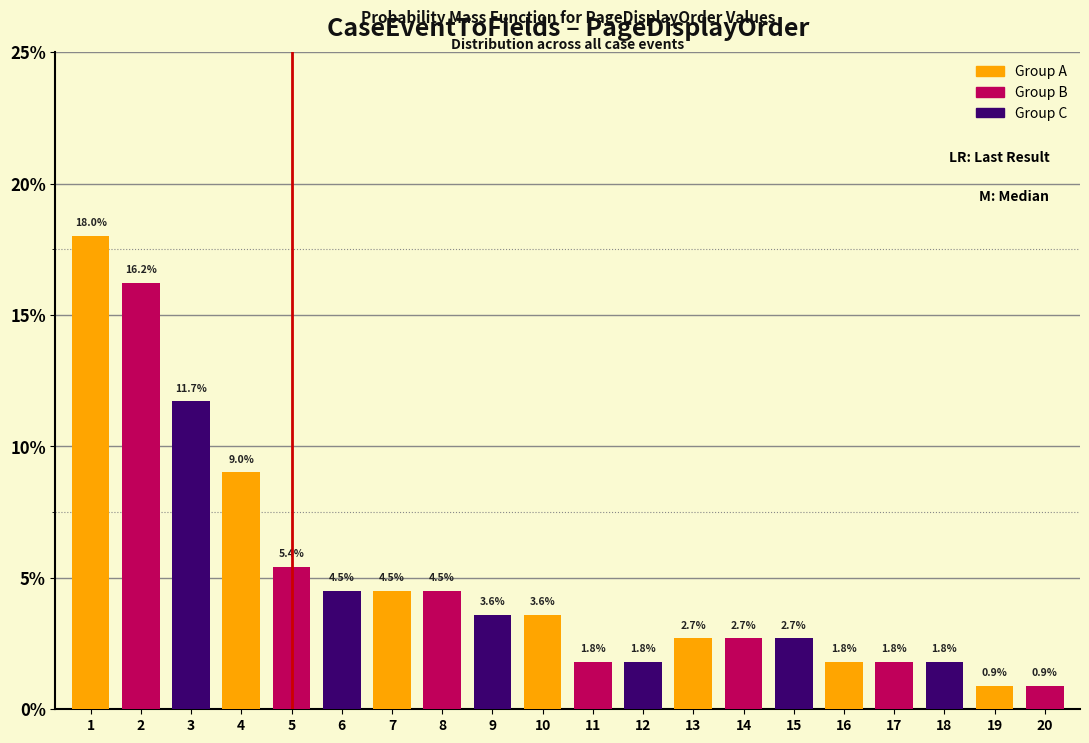

Reading left to right, extract all data points from this chart.

1=18.0	2=16.2	3=11.7	4=9.0	5=5.4	6=4.5	7=4.5	8=4.5	9=3.6	10=3.6	11=1.8	12=1.8	13=2.7	14=2.7	15=2.7	16=1.8	17=1.8	18=1.8	19=0.9	20=0.9